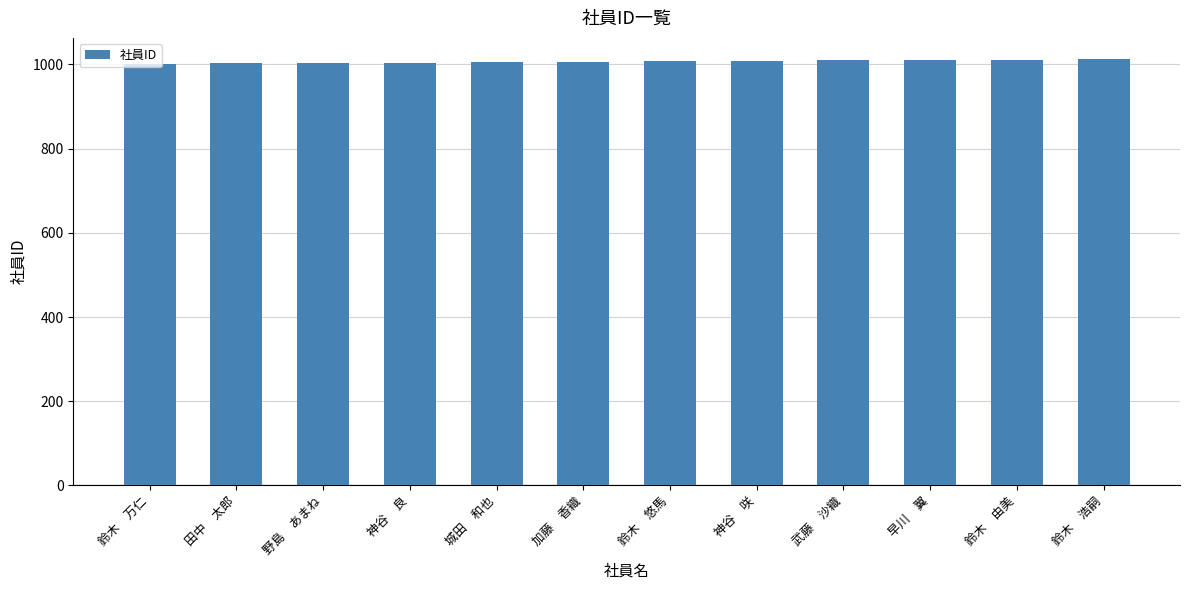

What is the difference between the maximum and minimum values?

11